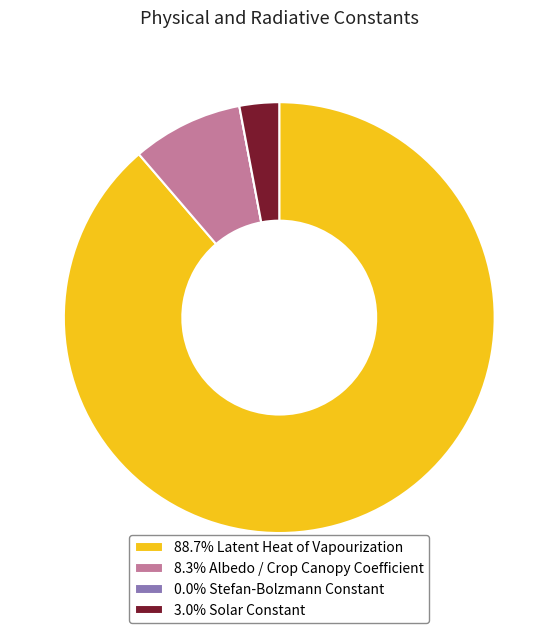

Do 3.0% Solar Constant and 88.7% Latent Heat of Vapourization together represent more than half of the pie?

Yes